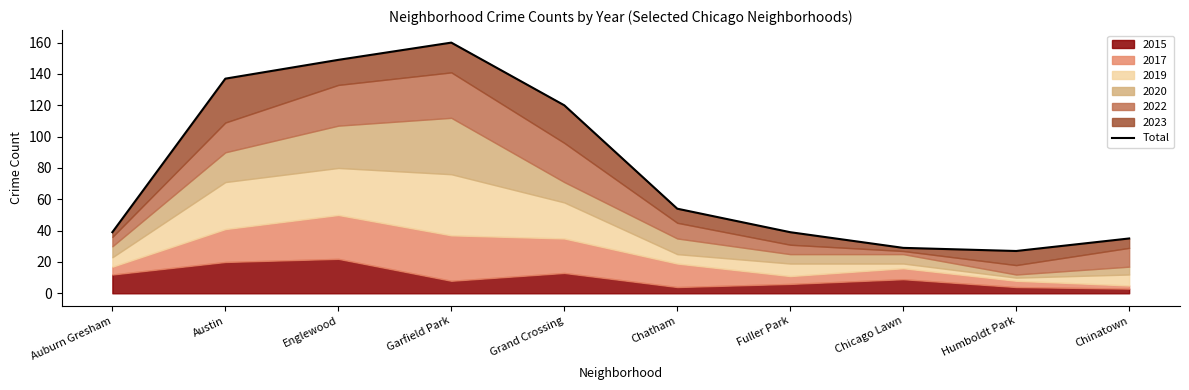

Reading left to right, what are all the values shown in this chart?

39	137	149	160	120	54	39	29	27	35